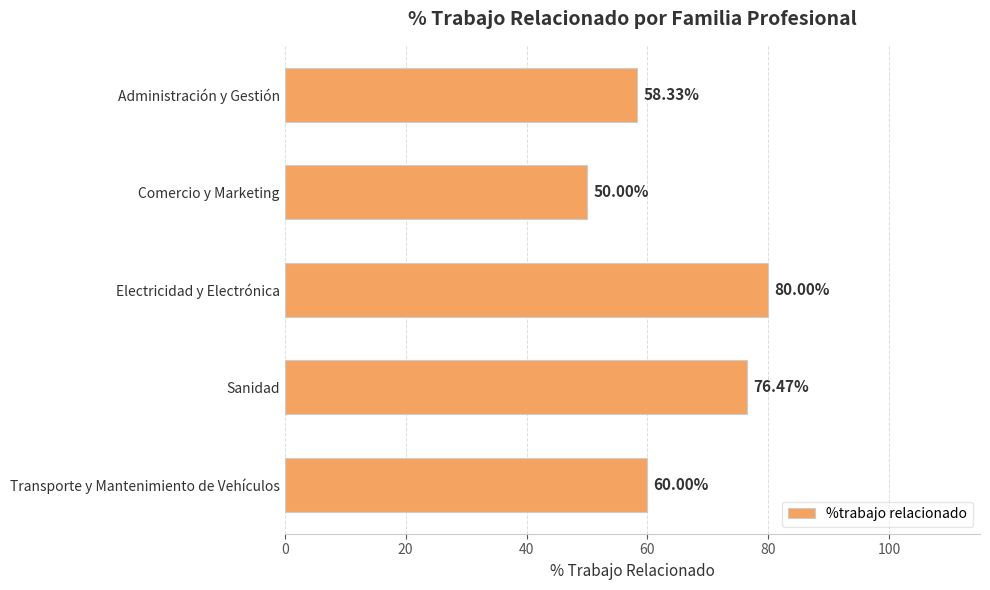

List the labels in order of value, smallest first.

Comercio y Marketing, Administración y Gestión, Transporte y Mantenimiento de Vehículos, Sanidad, Electricidad y Electrónica